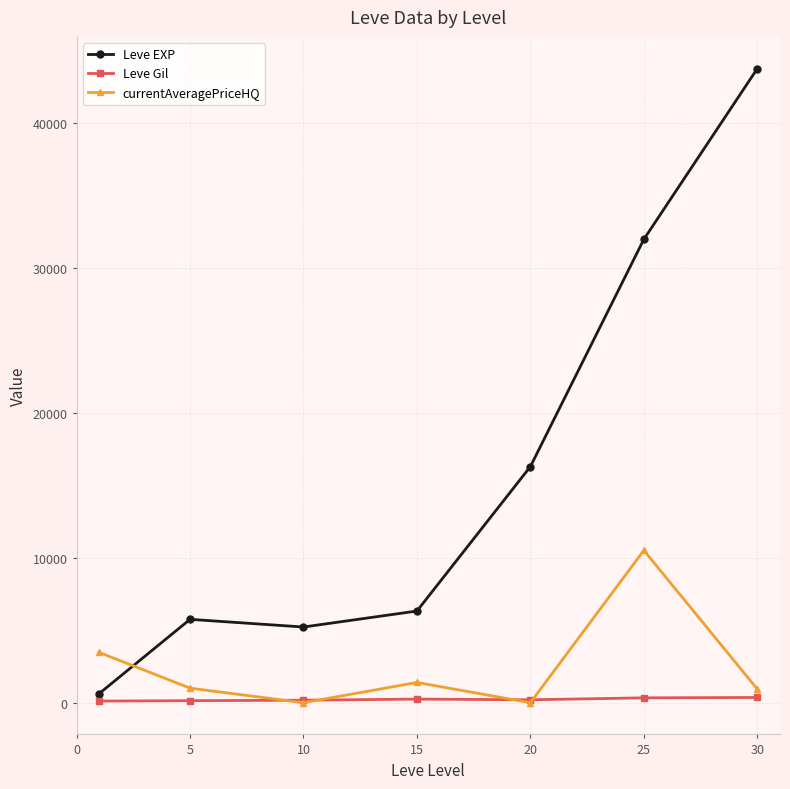

How many series are shown in this chart?

3